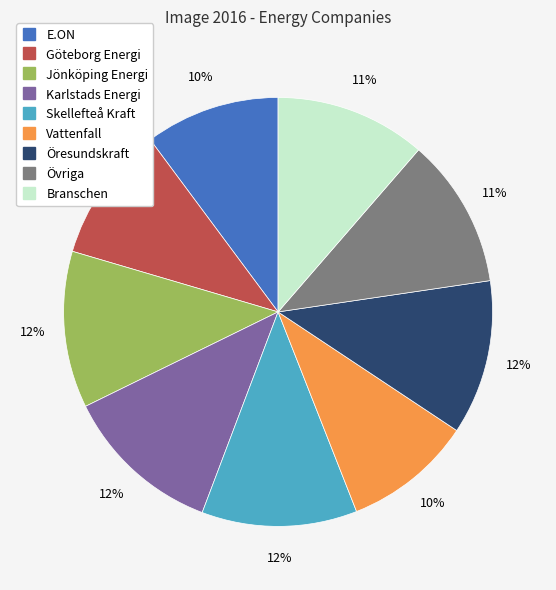

Is there any slice that represents more than half of the pie?

No